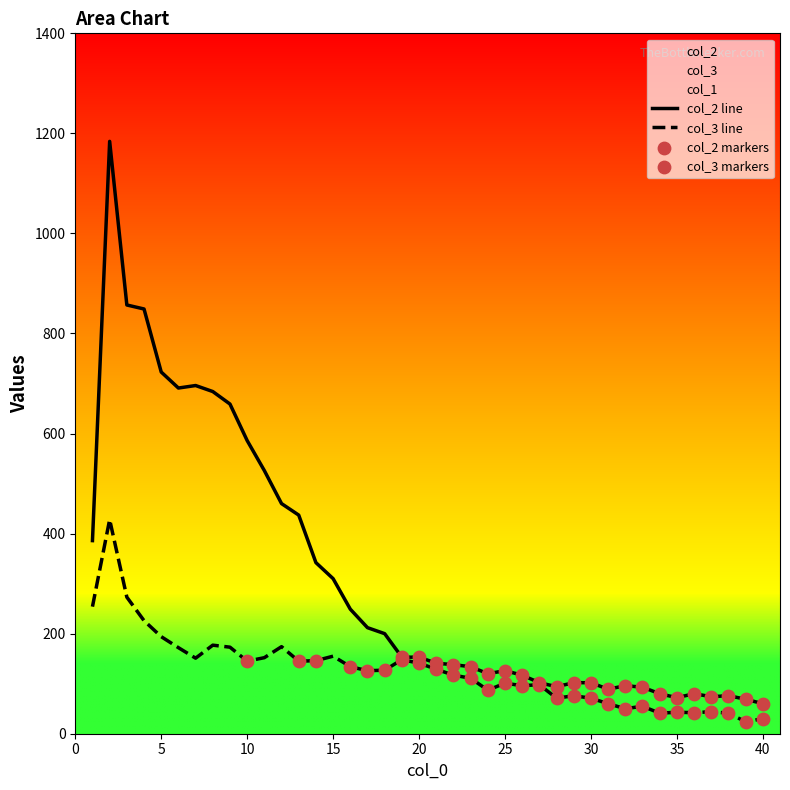

At how many categories does at least one series exceed 1078?

1